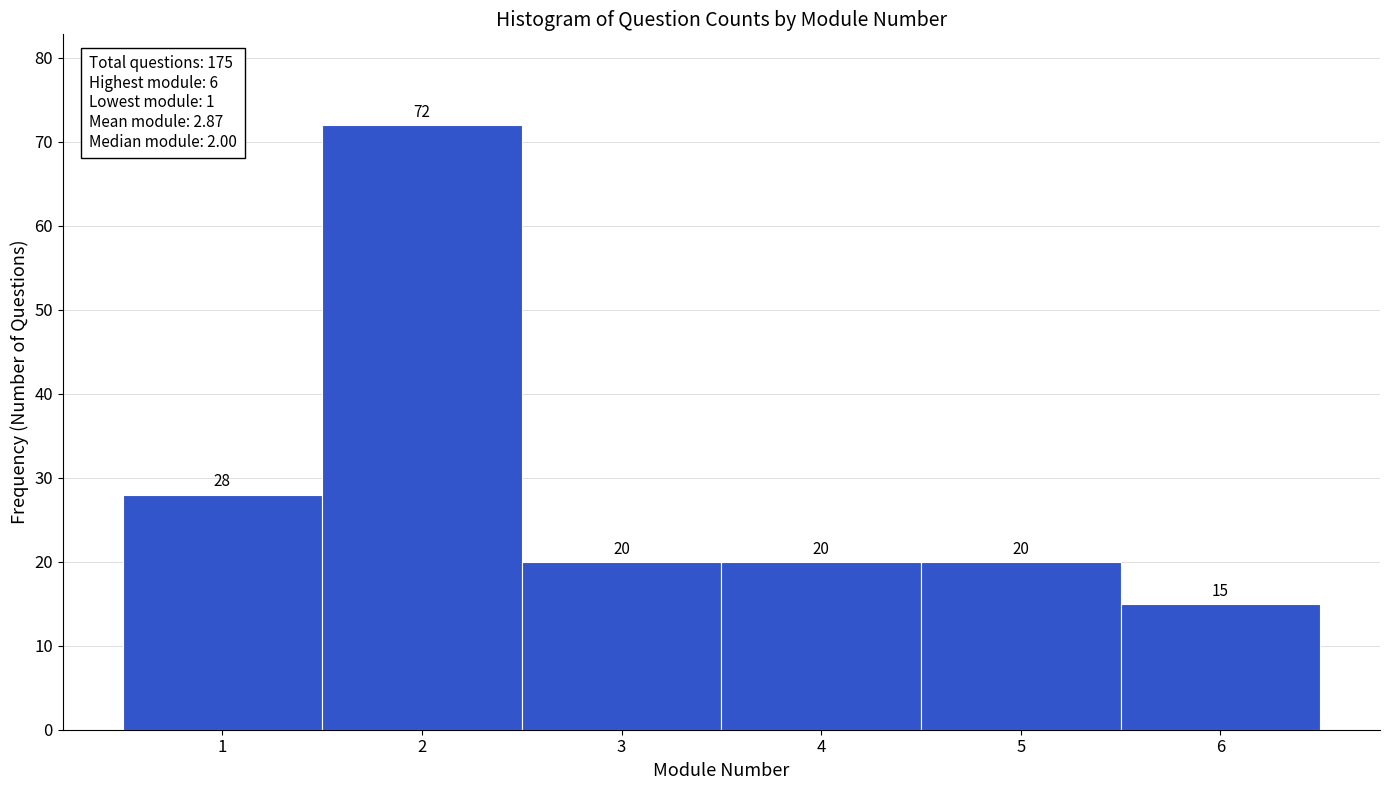

Reading left to right, list every bar in this chart as the range it spans on the x-axis followed by its height.

0.5 to 1.5: 28
1.5 to 2.5: 72
2.5 to 3.5: 20
3.5 to 4.5: 20
4.5 to 5.5: 20
5.5 to 6.5: 15